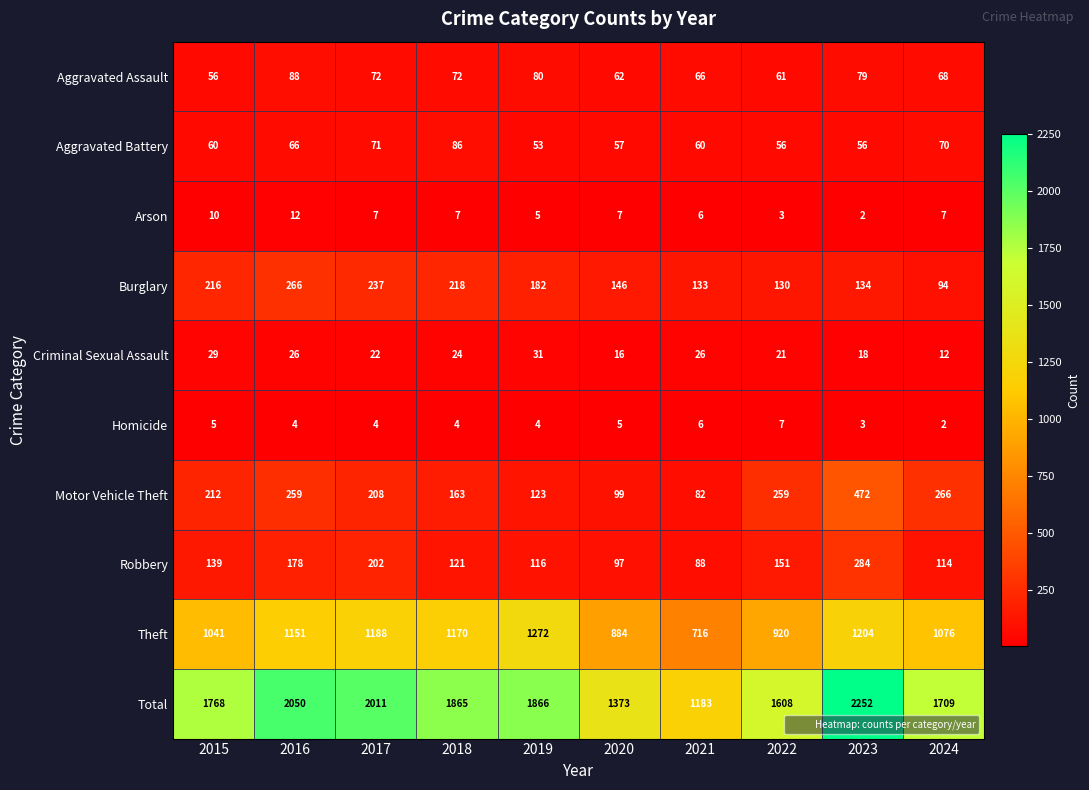

True or false: Robbery has a value of 438 at 2023.

False